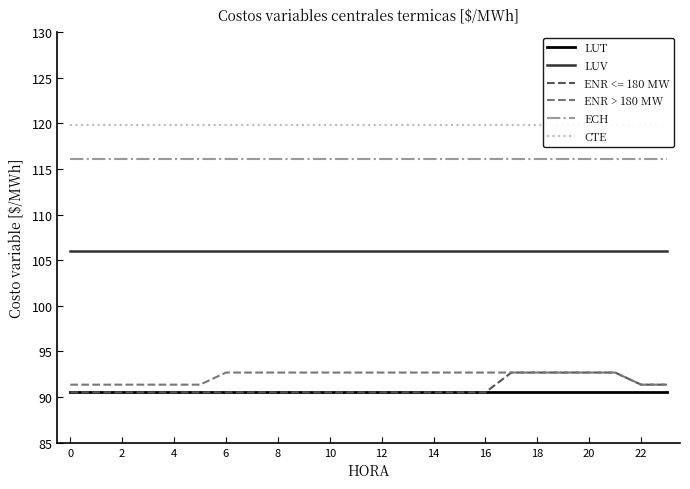

The value of ECH at 4 is 116.1. True or false?

True